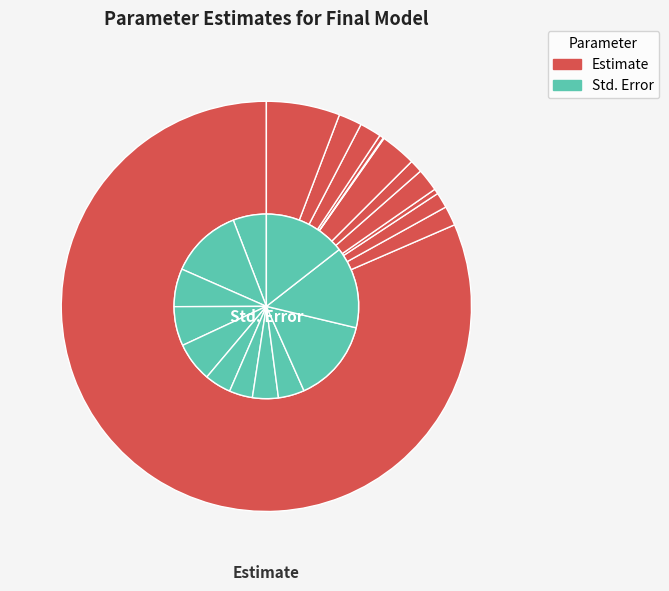

To the nearest percent, what portion does 09:00:00 represent?

2%